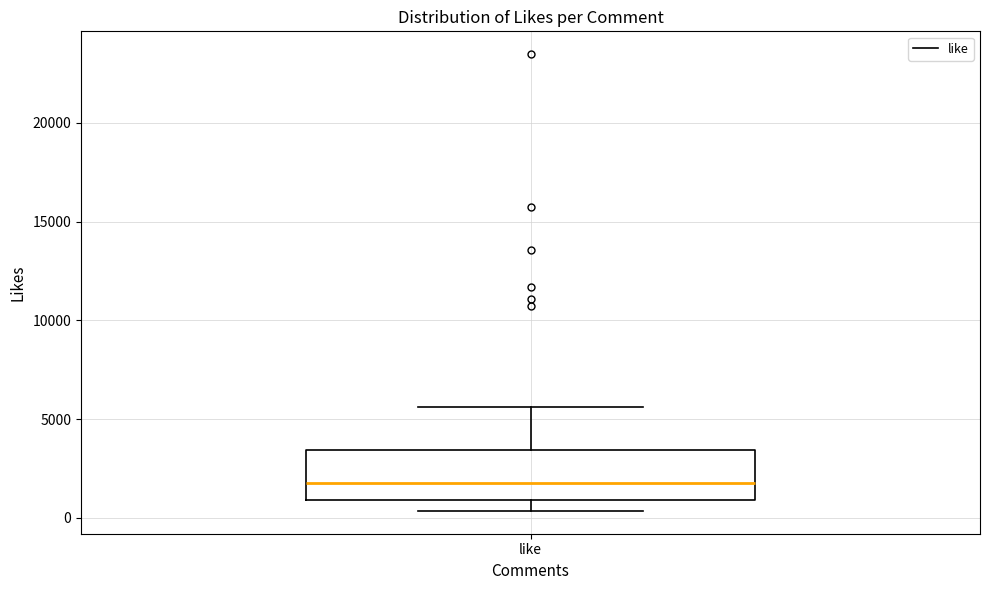

Read this box plot against the y-axis: the position of the median line, the range covered by the box, and the ends of both whiskers. The values are not printed on the chart, so give them approximately, as read against the axis.

median 2000, box 1000 to 3500, whiskers 500 to 5500